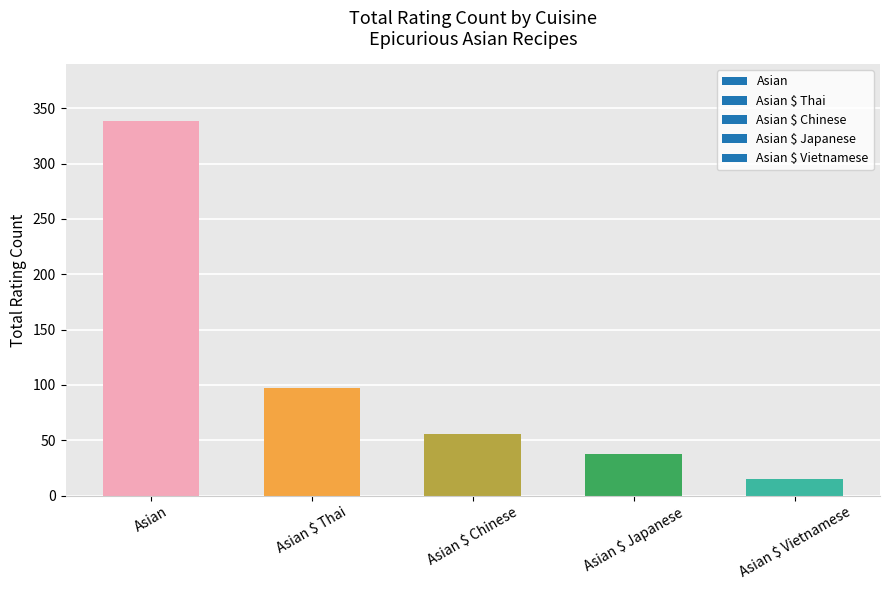

Reading right to left, list all the values displayed in this chart.

15	38	56	97	339